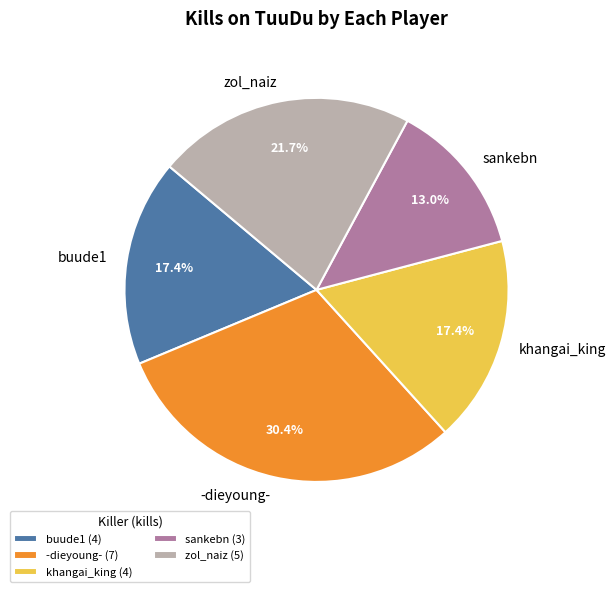

True or false: khangai_king accounts for 17% of the total.

True